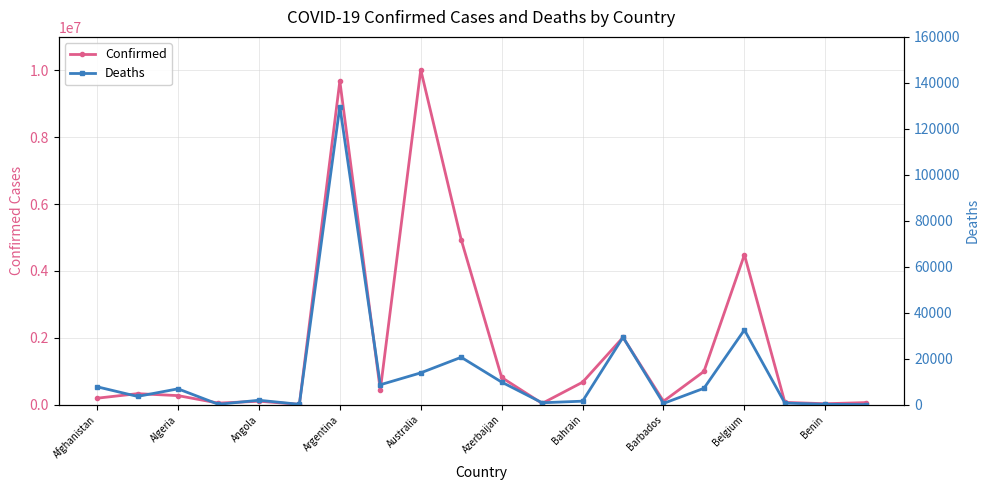

At 19, list the series in order from largest to smallest.

Confirmed, Deaths